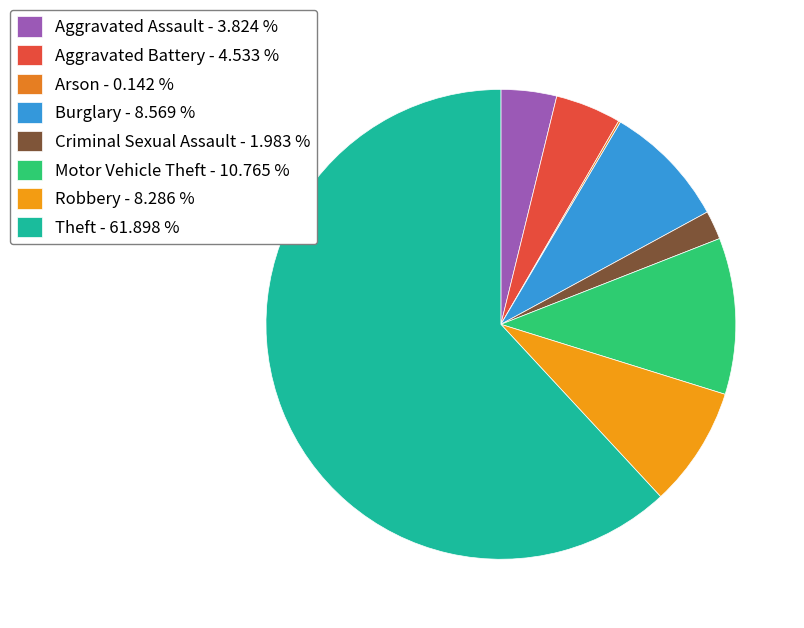

Which slice is the smallest?

Arson